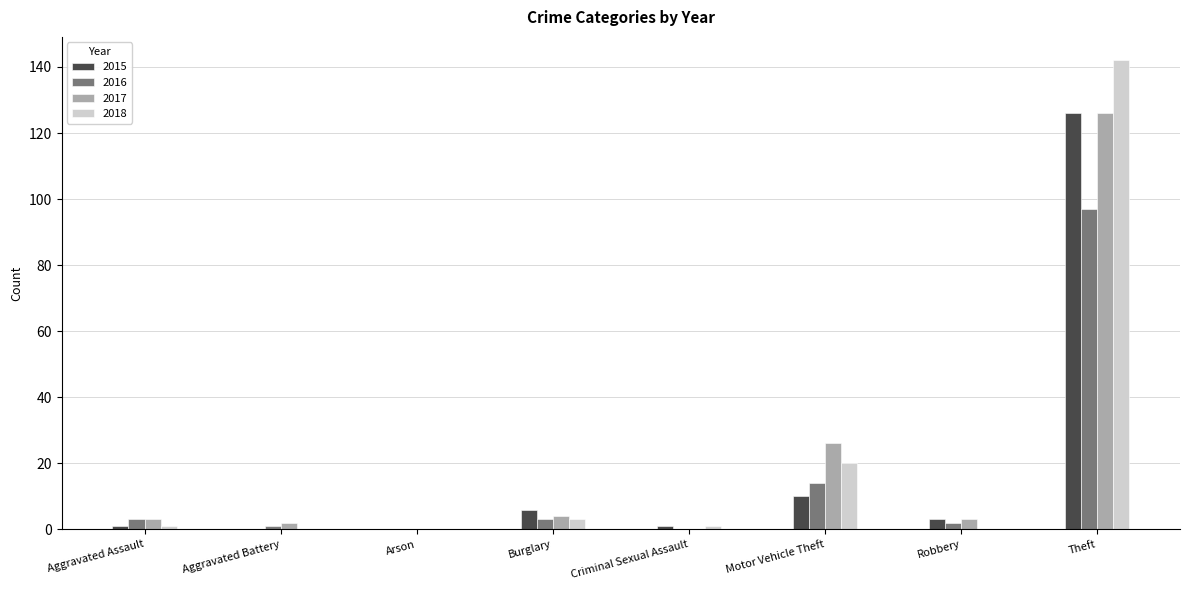

What is the total value across all series at Robbery?

8